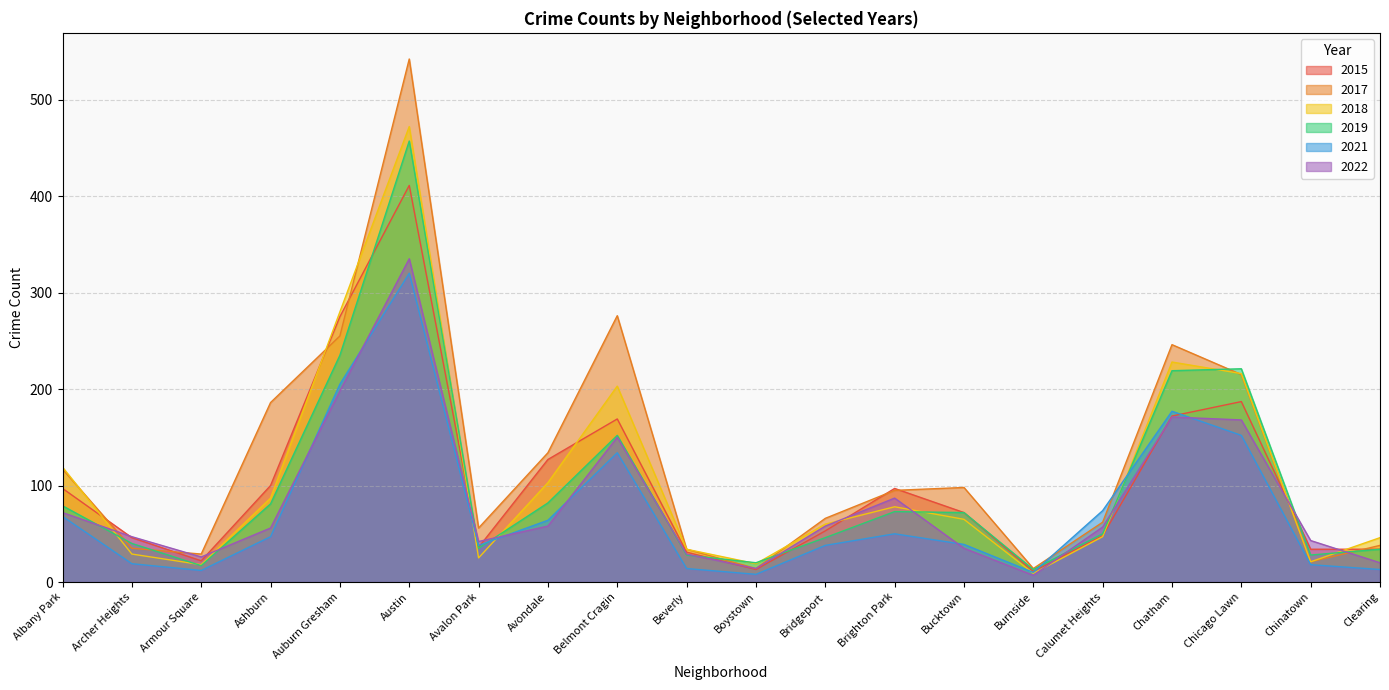

At which category does 2022 reach its first local peak?

Austin